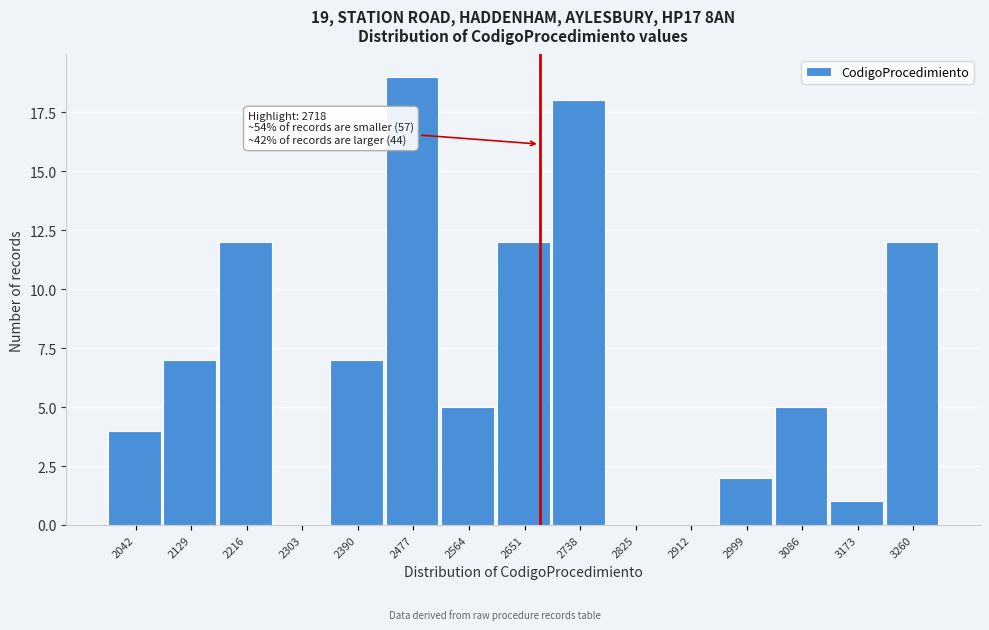

Reading left to right, transcribe all the data shown in this chart.

2042=4	2129=7	2216=12	2303=0	2390=7	2477=19	2564=5	2651=12	2738=18	2825=0	2912=0	2999=2	3086=5	3173=1	3260=12